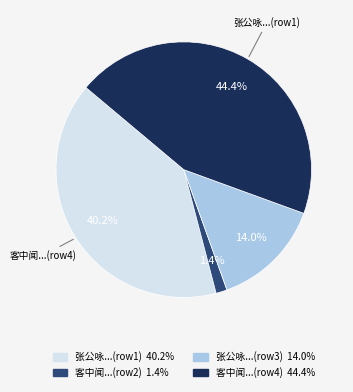

Does any single category account for the majority?

No